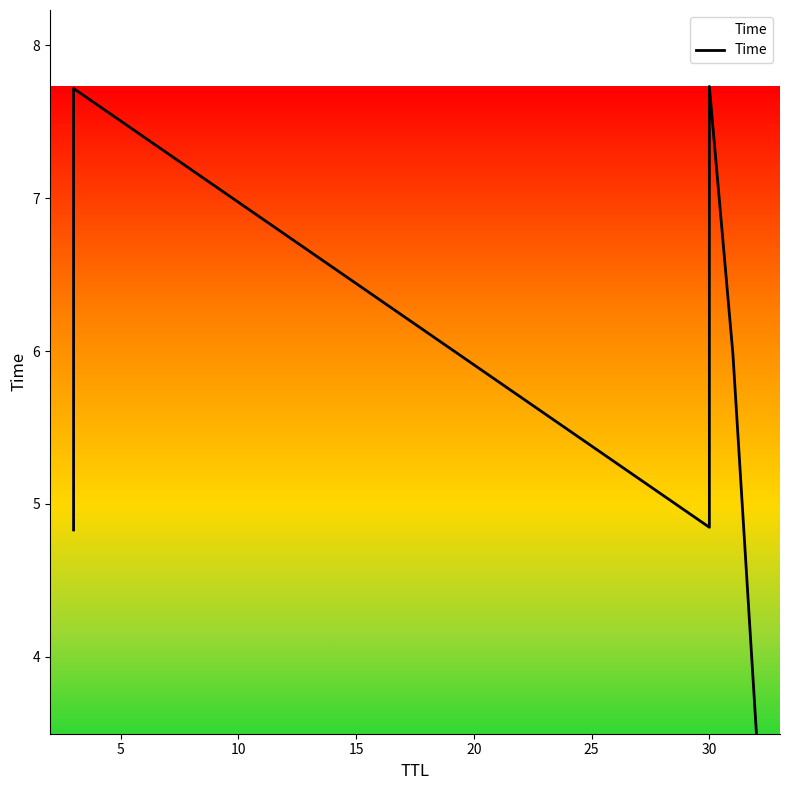

The value at 0 is 6.5. True or false?

False